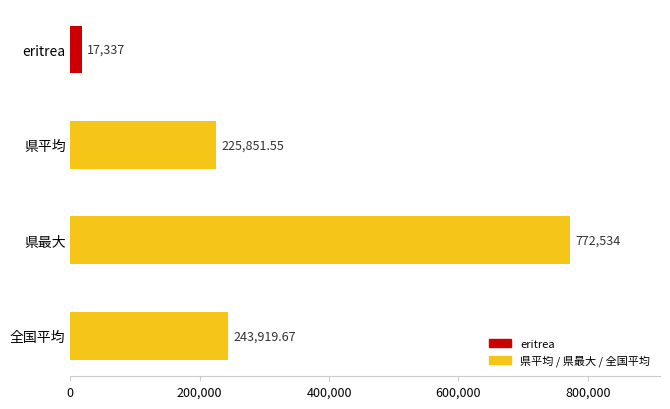

How many values exceed 243919?

2